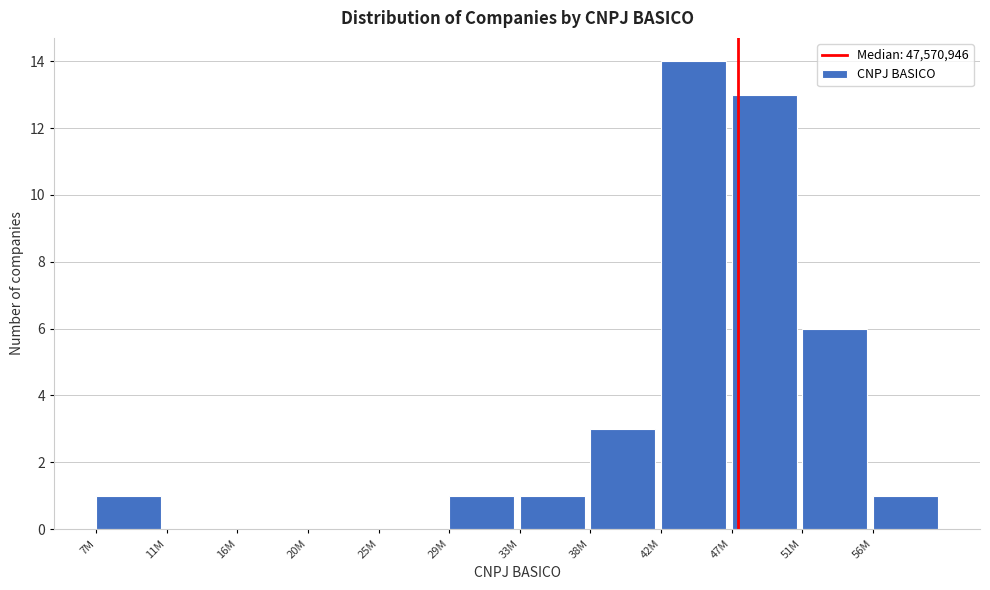

Reading left to right, extract all data points from this chart.

7M=1	11M=0	16M=0	20M=0	25M=0	29M=1	33M=1	38M=3	42M=14	47M=13	51M=6	56M=1